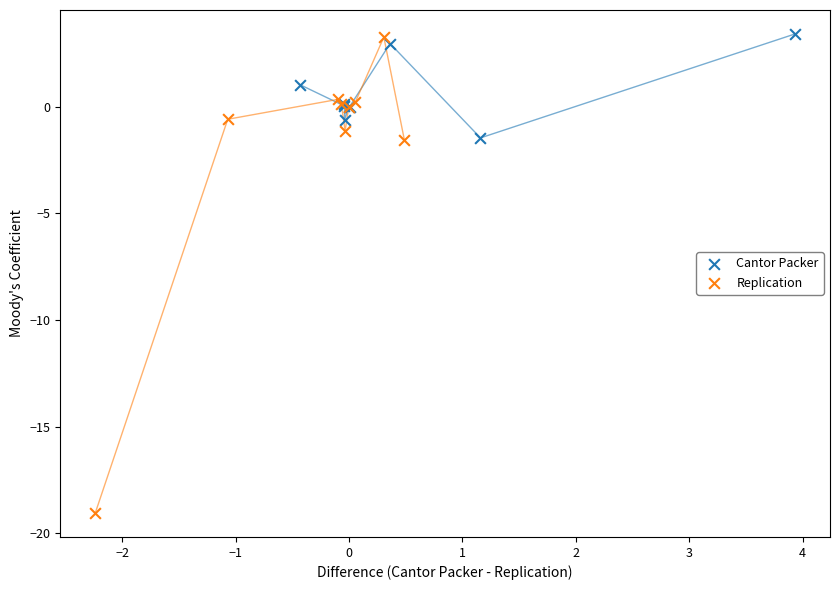

Which series has the largest Y range (max minus min)?

Replication